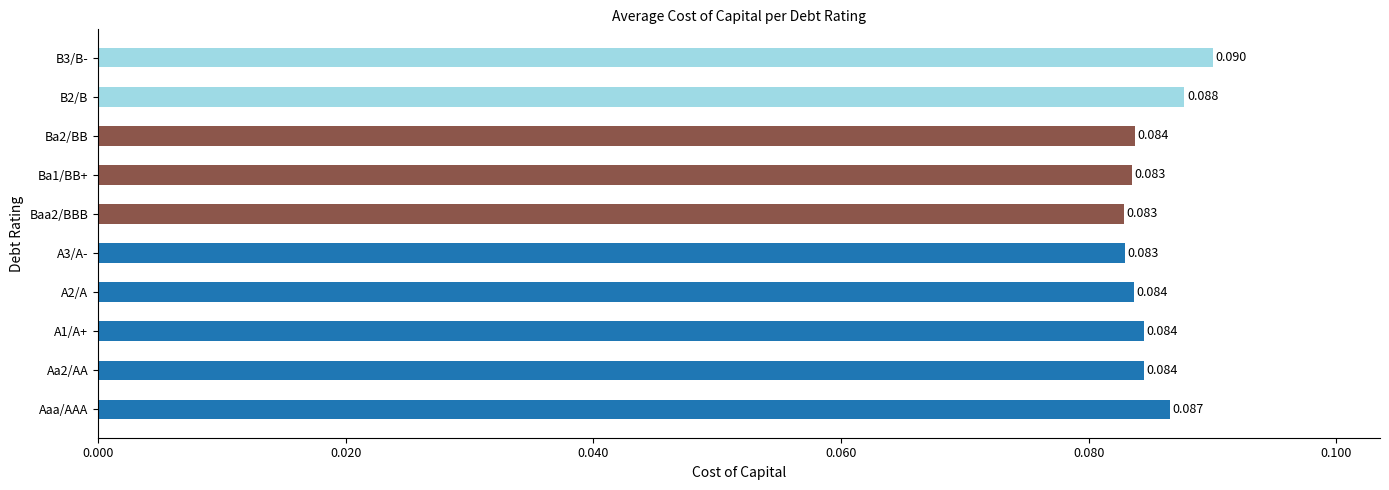

Which has a higher value, Aaa/AAA or A2/A?

Aaa/AAA